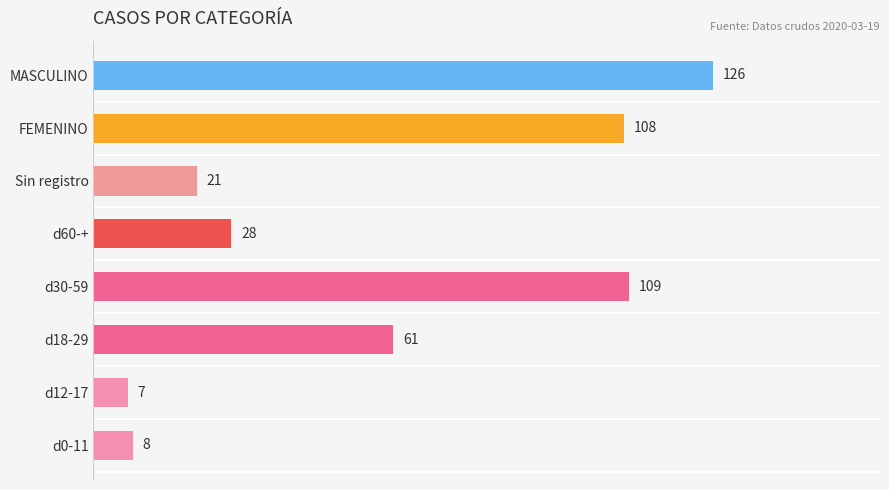

Rank the categories by value from lowest to highest.

d12-17, d0-11, Sin registro, d60-+, d18-29, FEMENINO, d30-59, MASCULINO